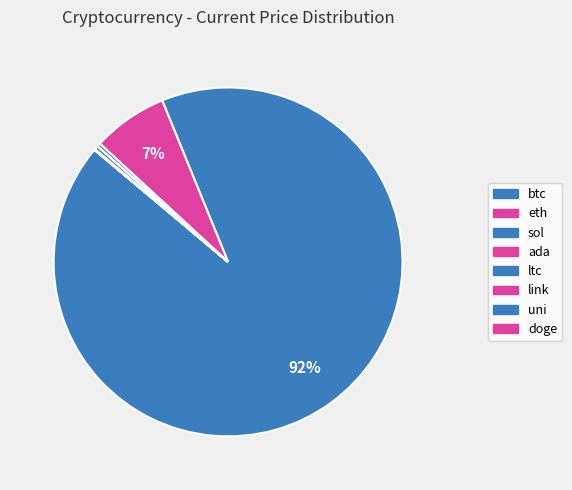

How many slices are in this pie chart?

8